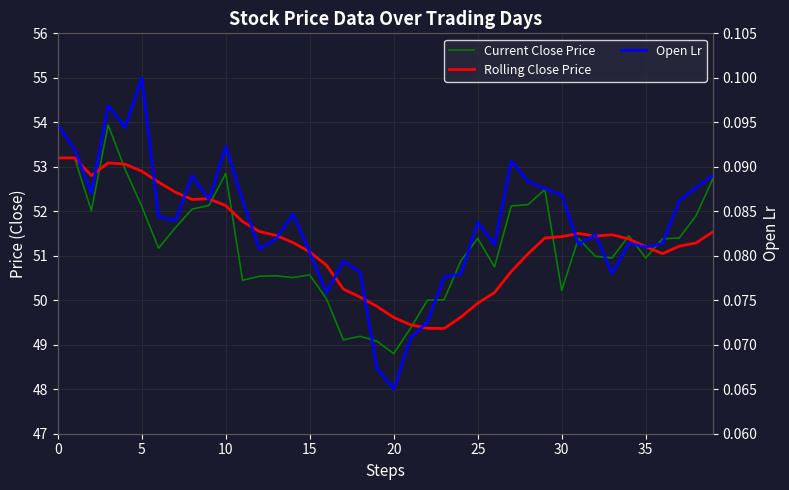

What is the label of the 20th point from the right?

20